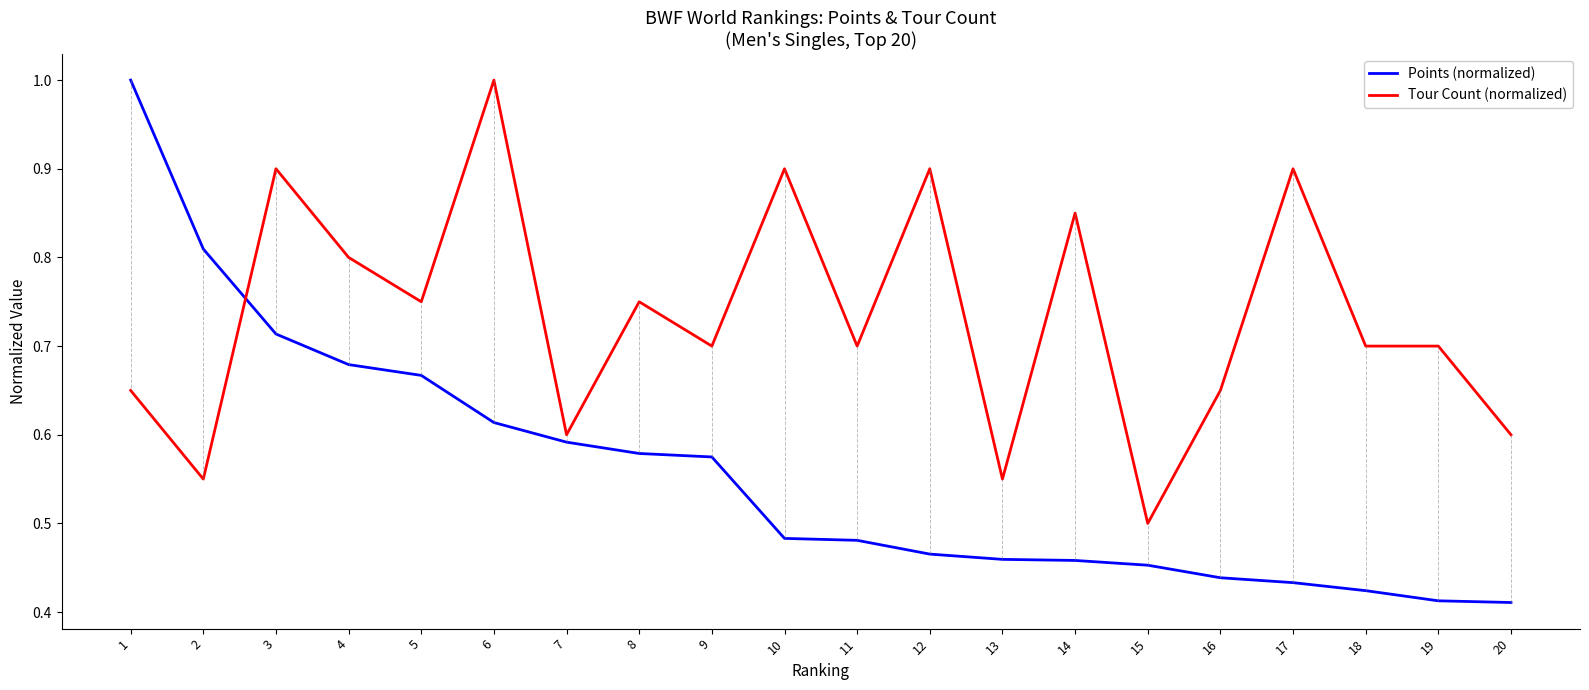

Which series changed the most between 4 and 11?

Points (normalized)